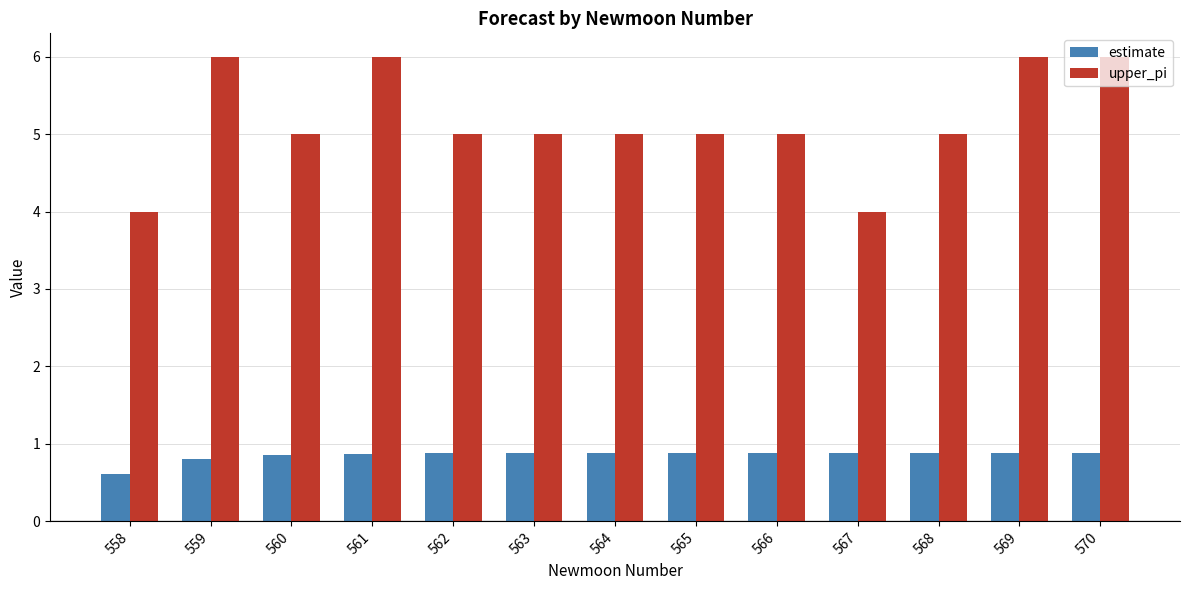

Reading right to left, list all the values displayed in this chart.

estimate: 0.9	0.9	0.9	0.9	0.9	0.9	0.9	0.9	0.9	0.9	0.9	0.8	0.6
upper_pi: 6.0	6.0	5.0	4.0	5.0	5.0	5.0	5.0	5.0	6.0	5.0	6.0	4.0